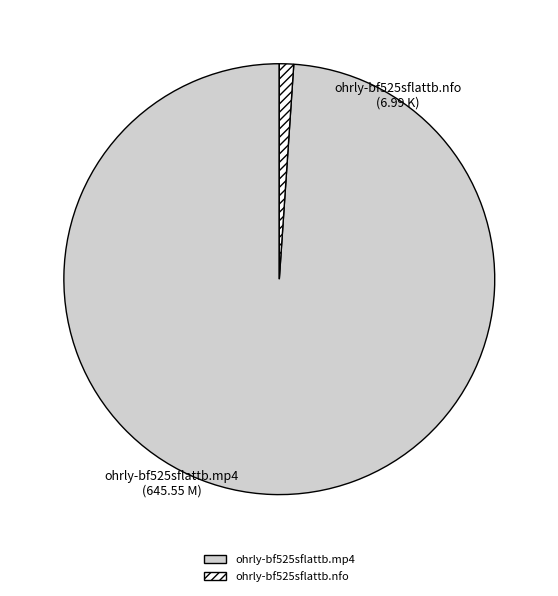

Does ohrly-bf525sflattb.nfo represent more than half of the total?

No